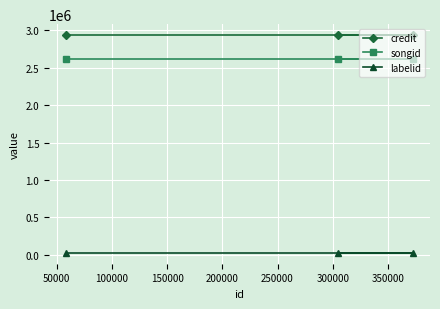

Is the value of credit at 50000 greater than the value of songid at 100000?

Yes